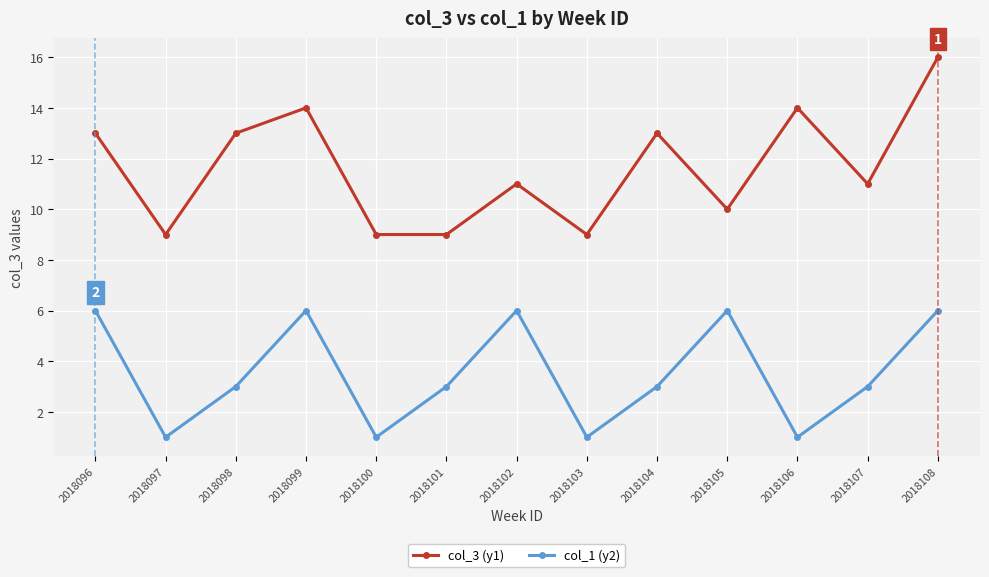

Does the chart have visible grid lines?

Yes